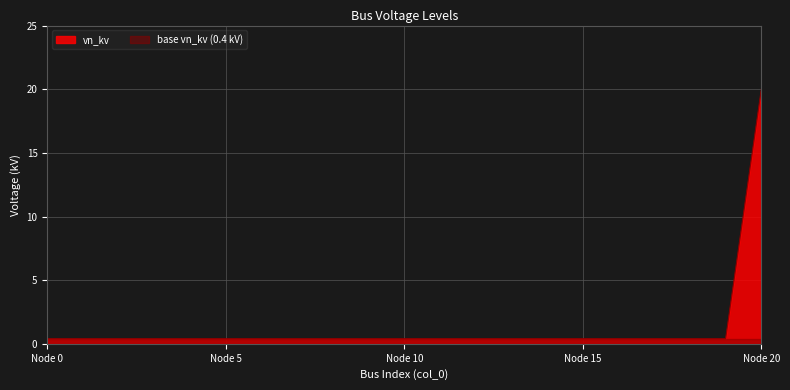

True or false: the data shows 0.3 at 11.

False